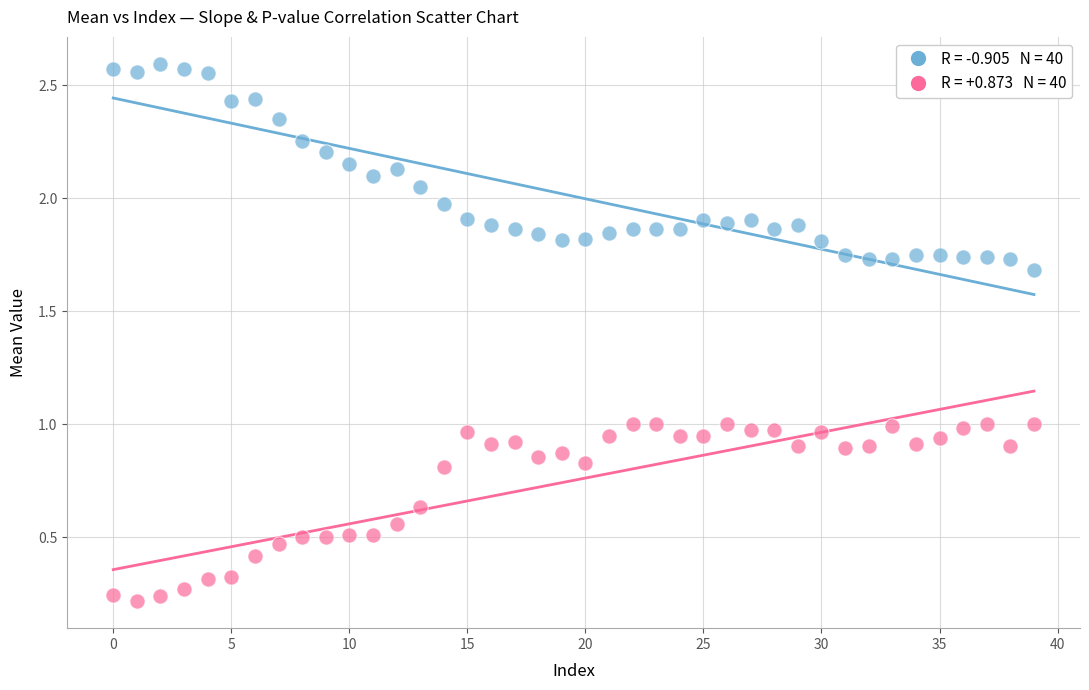

How many data points are displayed?

80